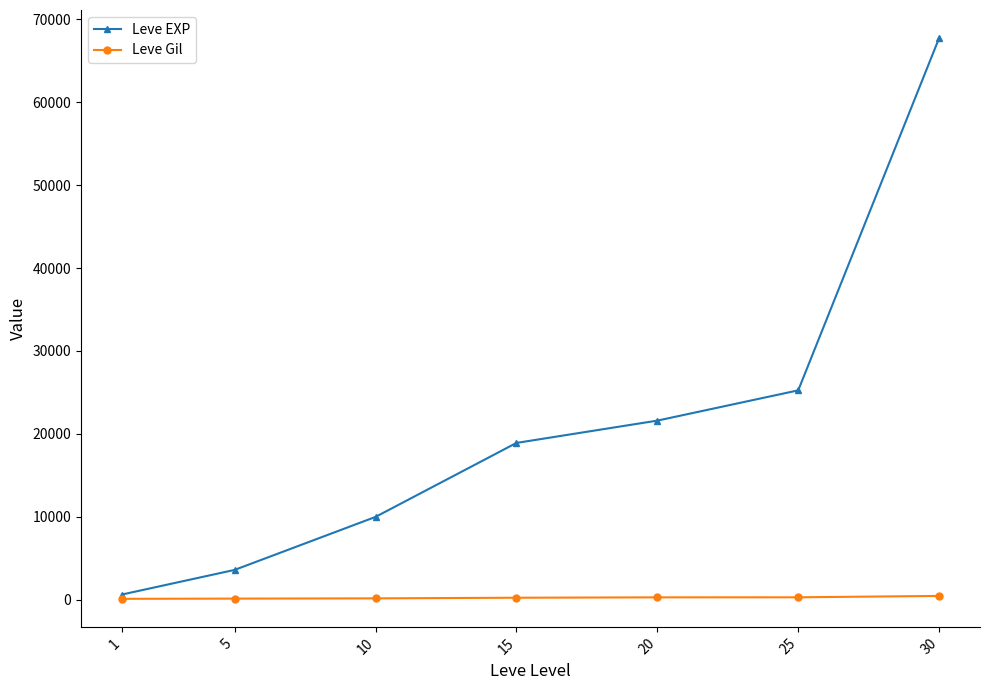

List the series in order of their overall mean, lowest first.

Leve Gil, Leve EXP